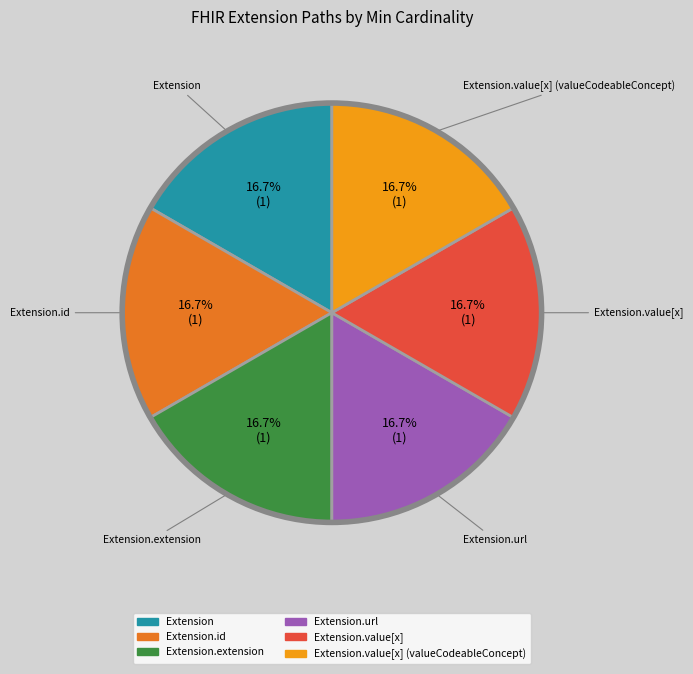

Is there a majority slice in this chart?

No